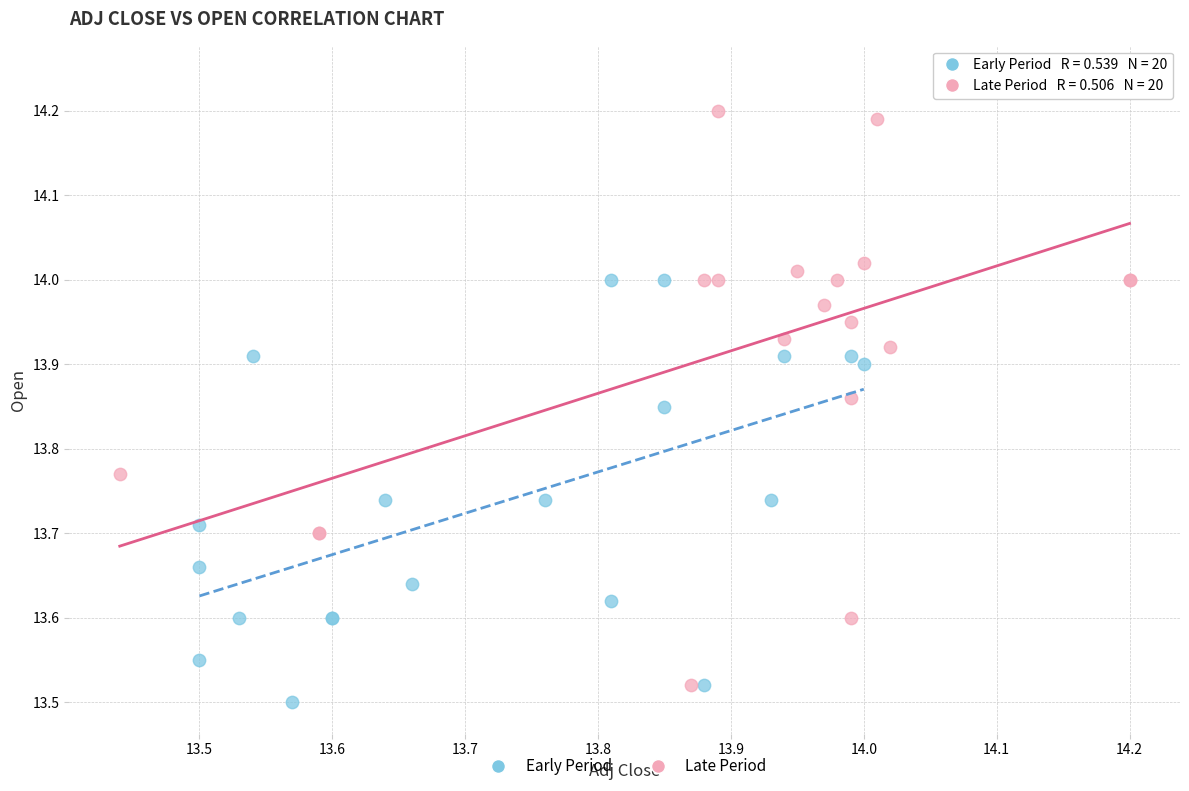

Which series has the widest spread of Y values?

Late Period